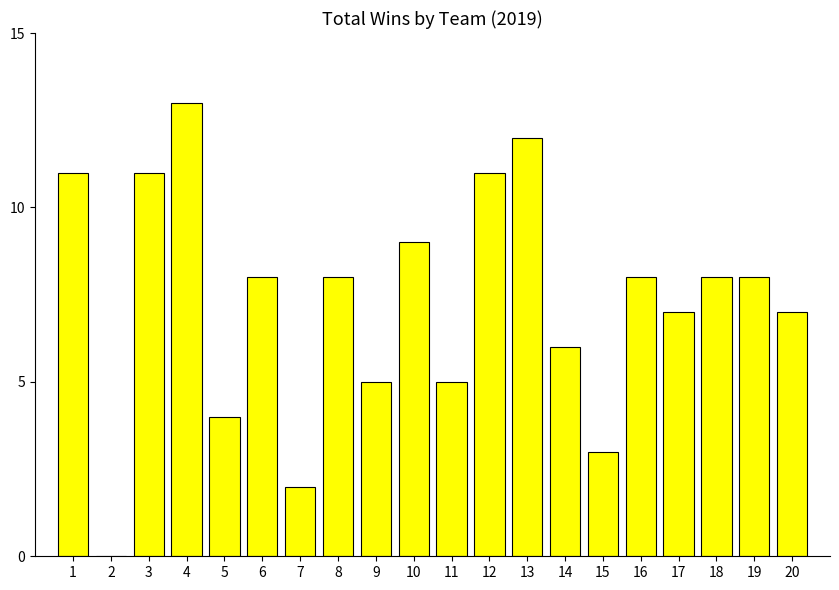

True or false: the data shows 6 at 14.

True